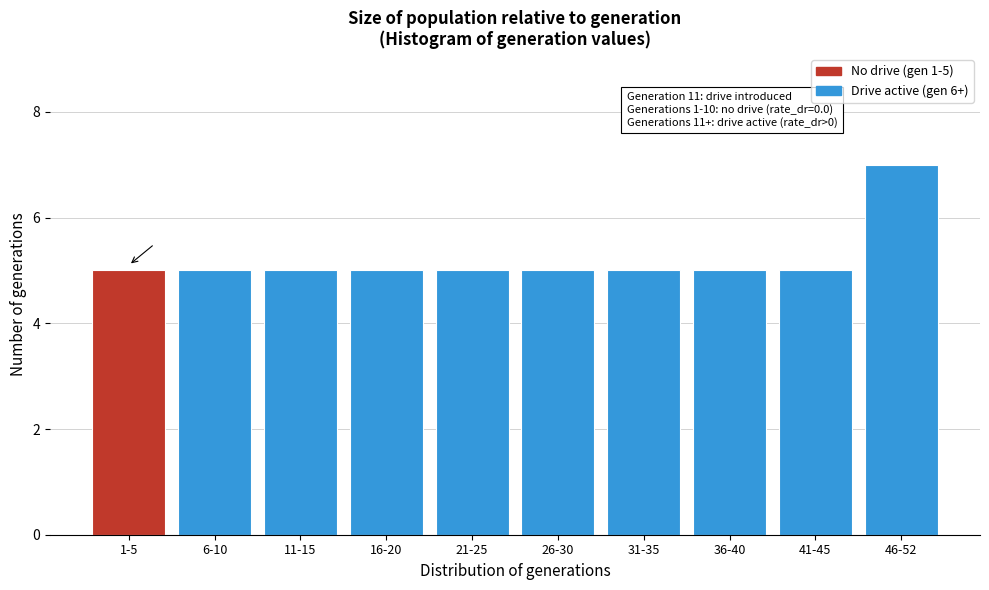

Reading right to left, list all the values displayed in this chart.

7	5	5	5	5	5	5	5	5	5